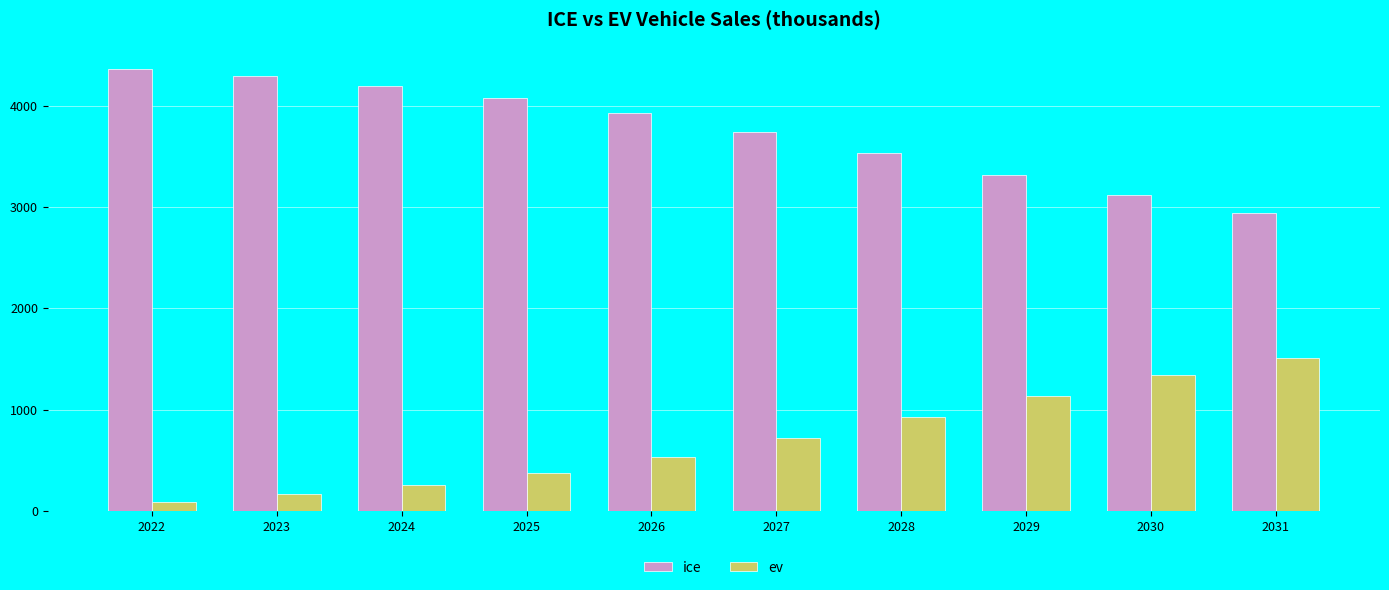

Rank the series at 2026 from lowest to highest value.

ev, ice